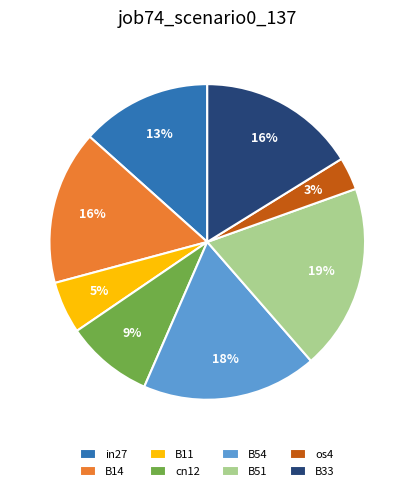

Does B51 represent more than half of the total?

No